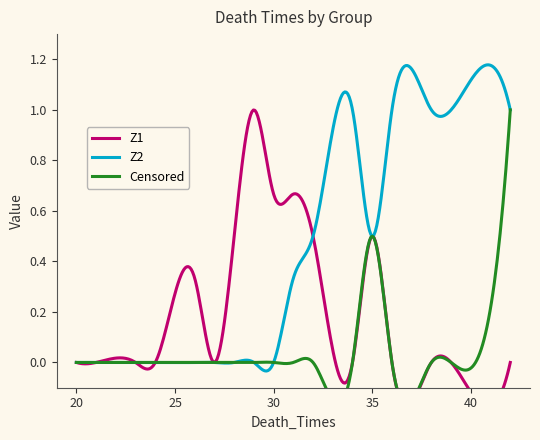

Count the Z1 values in the range 0 to 1.

30